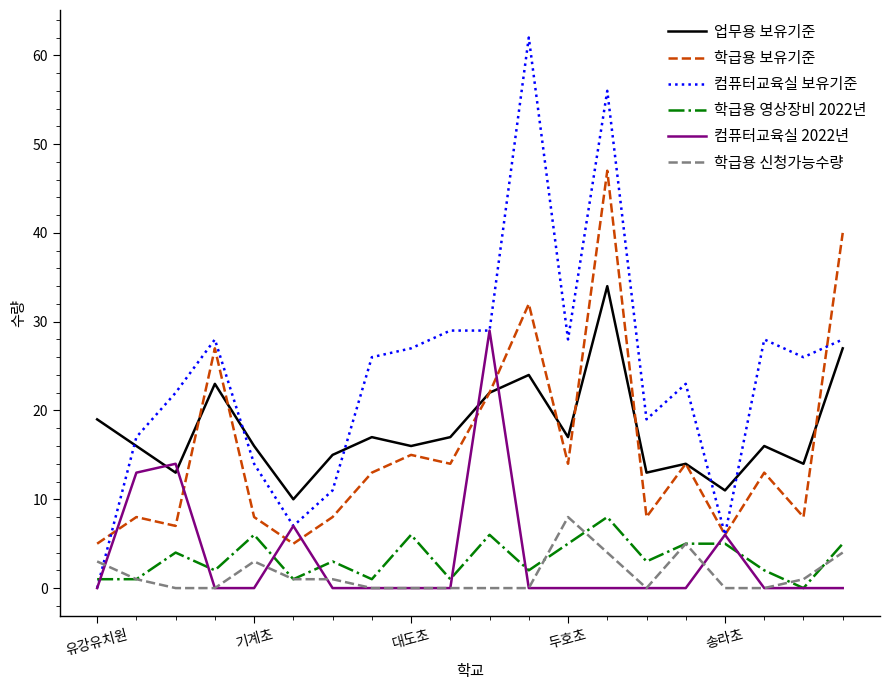

What is the difference between the maximum and minimum values in the 학급용 영상장비 2022년 series?

8